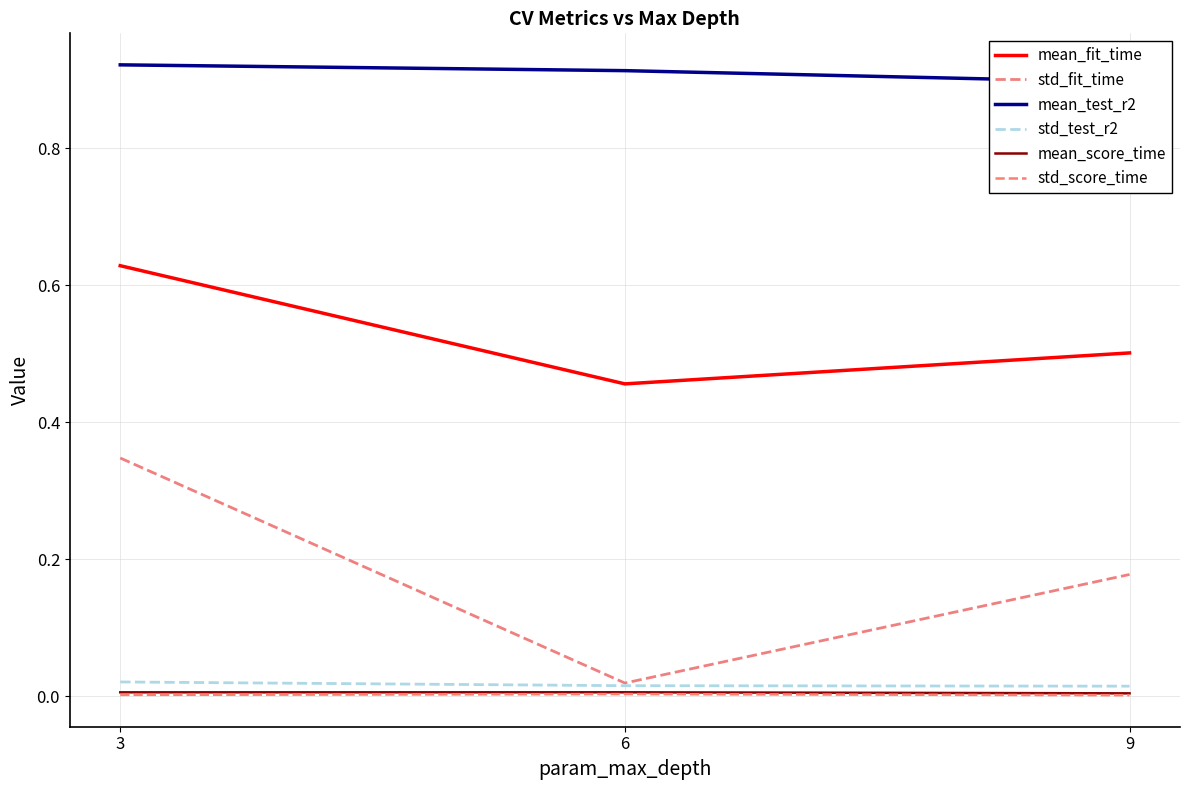

Rank the series by their maximum value, from lowest to highest.

std_score_time, mean_score_time, std_test_r2, std_fit_time, mean_fit_time, mean_test_r2